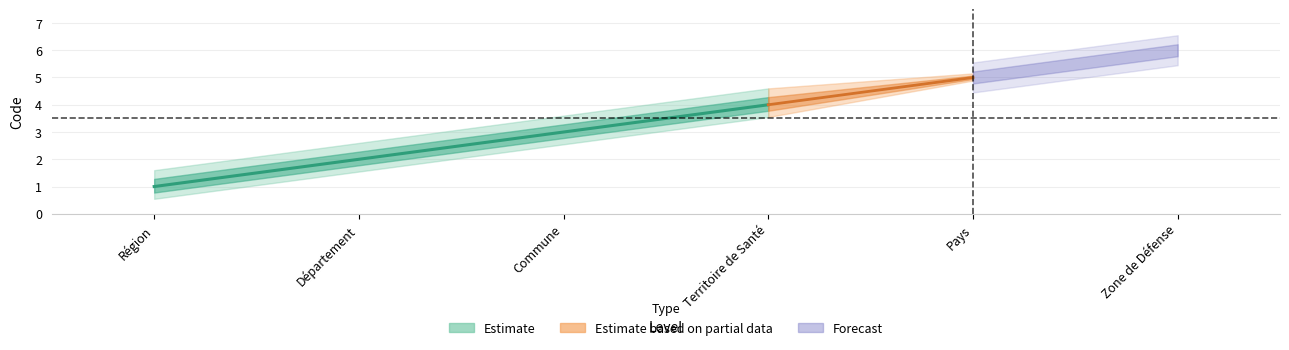

List the labels in order of value, largest first.

Zone de Défense, Pays, Territoire de Santé, Commune, Département, Région